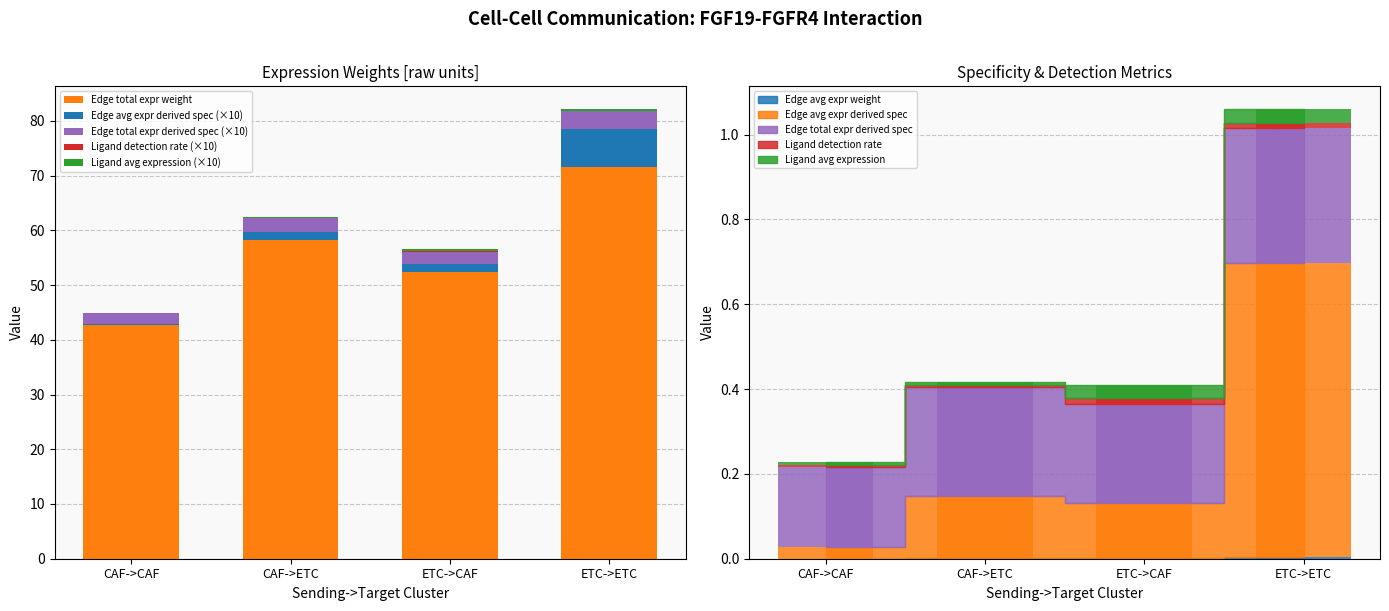

How many data points does each series have?

4